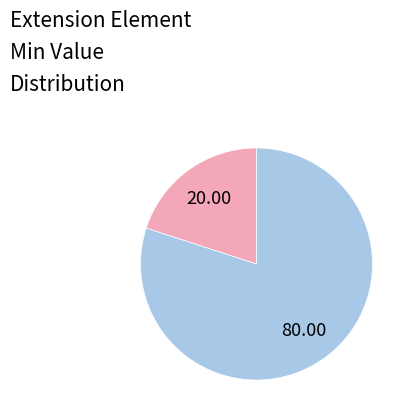

Is there any slice that represents more than half of the pie?

Yes